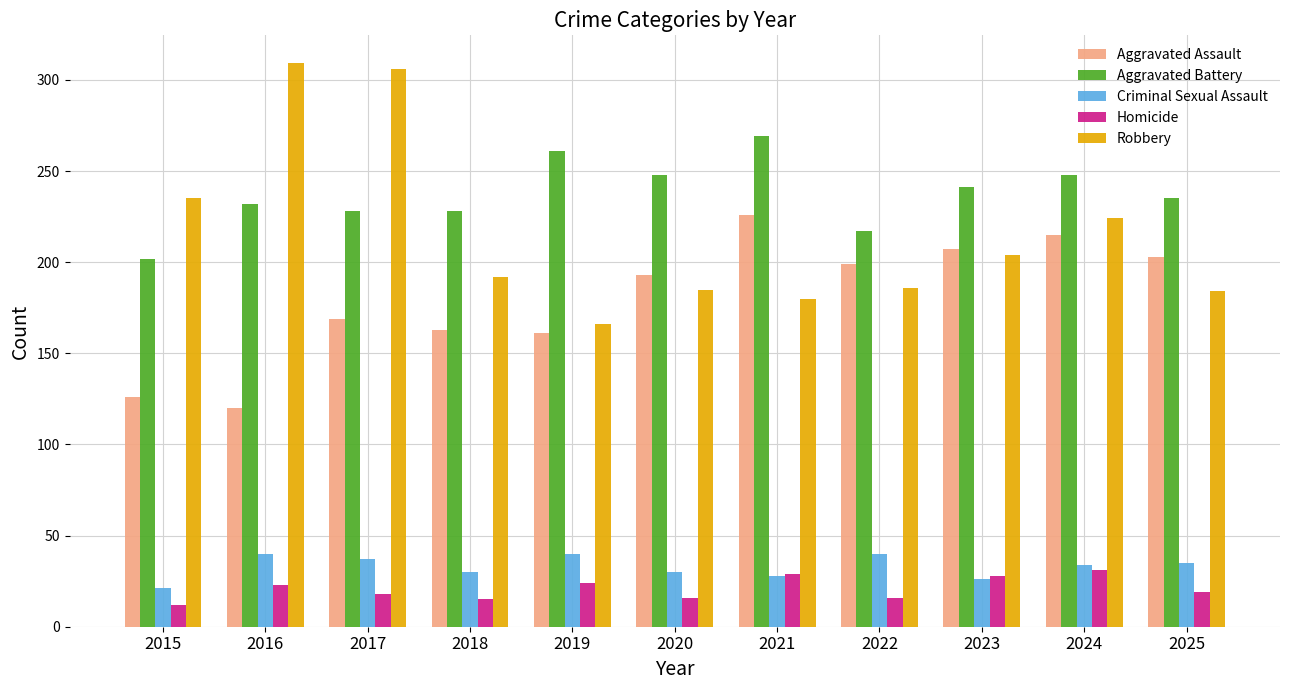

What is the sum of all Aggravated Assault values?

1982